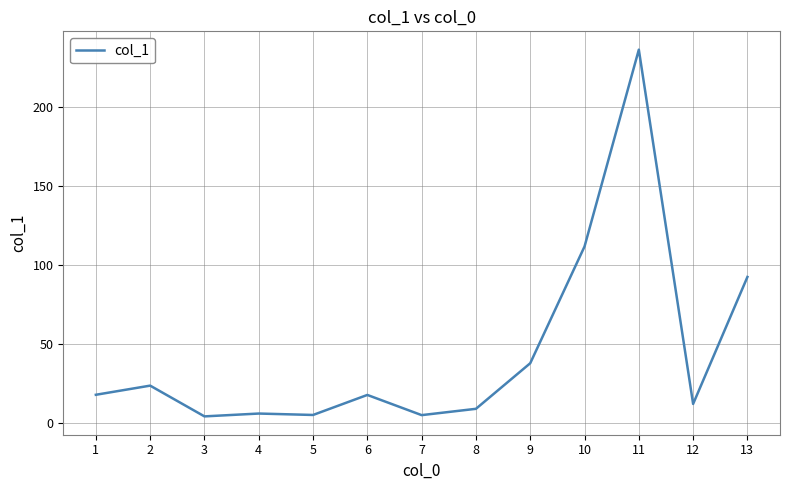

What is the difference between the maximum and minimum values?

232.5